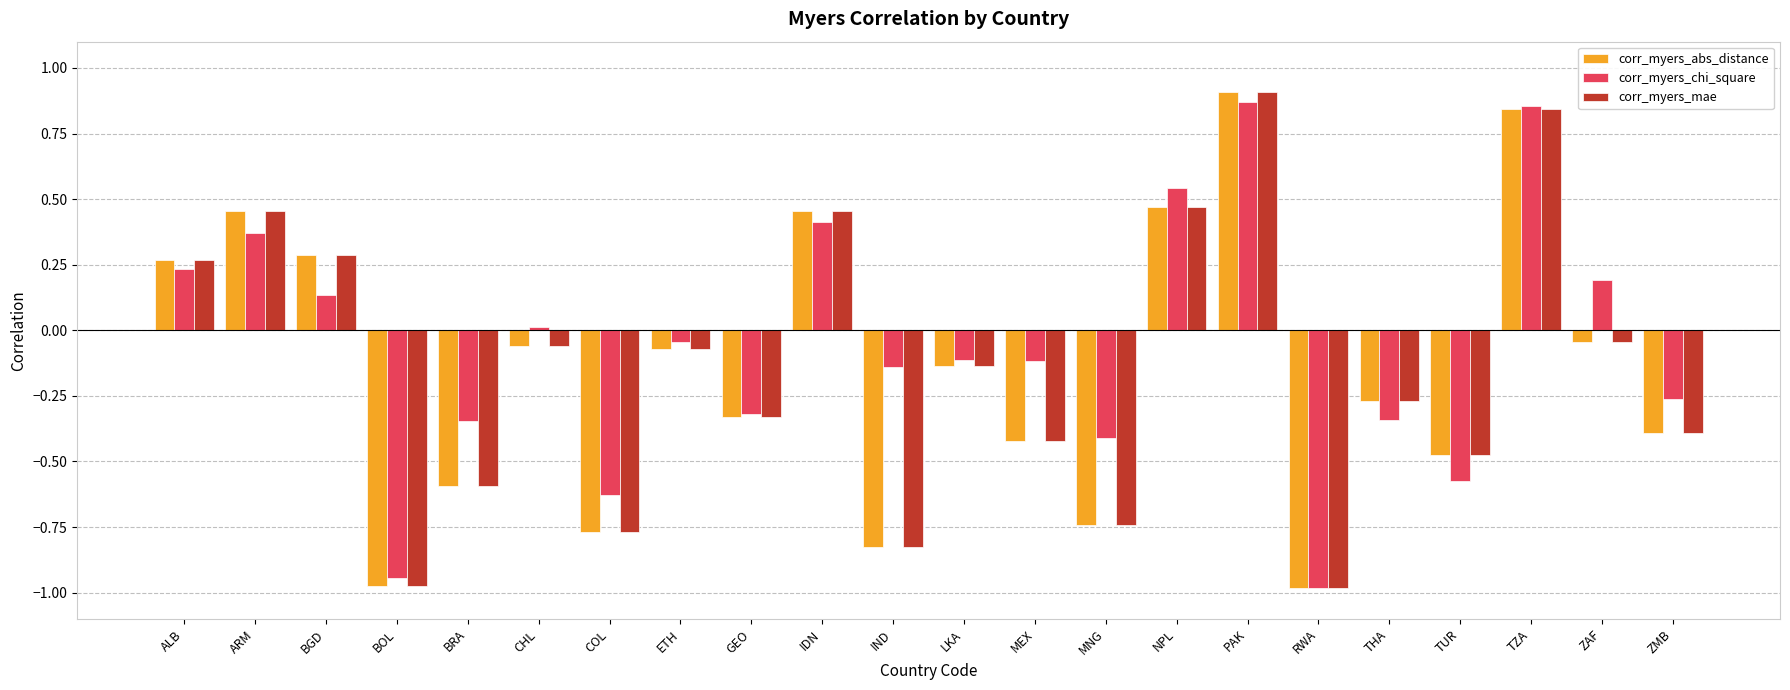

What is the difference between the corr_myers_abs_distance values at ARM and BRA?

1.1